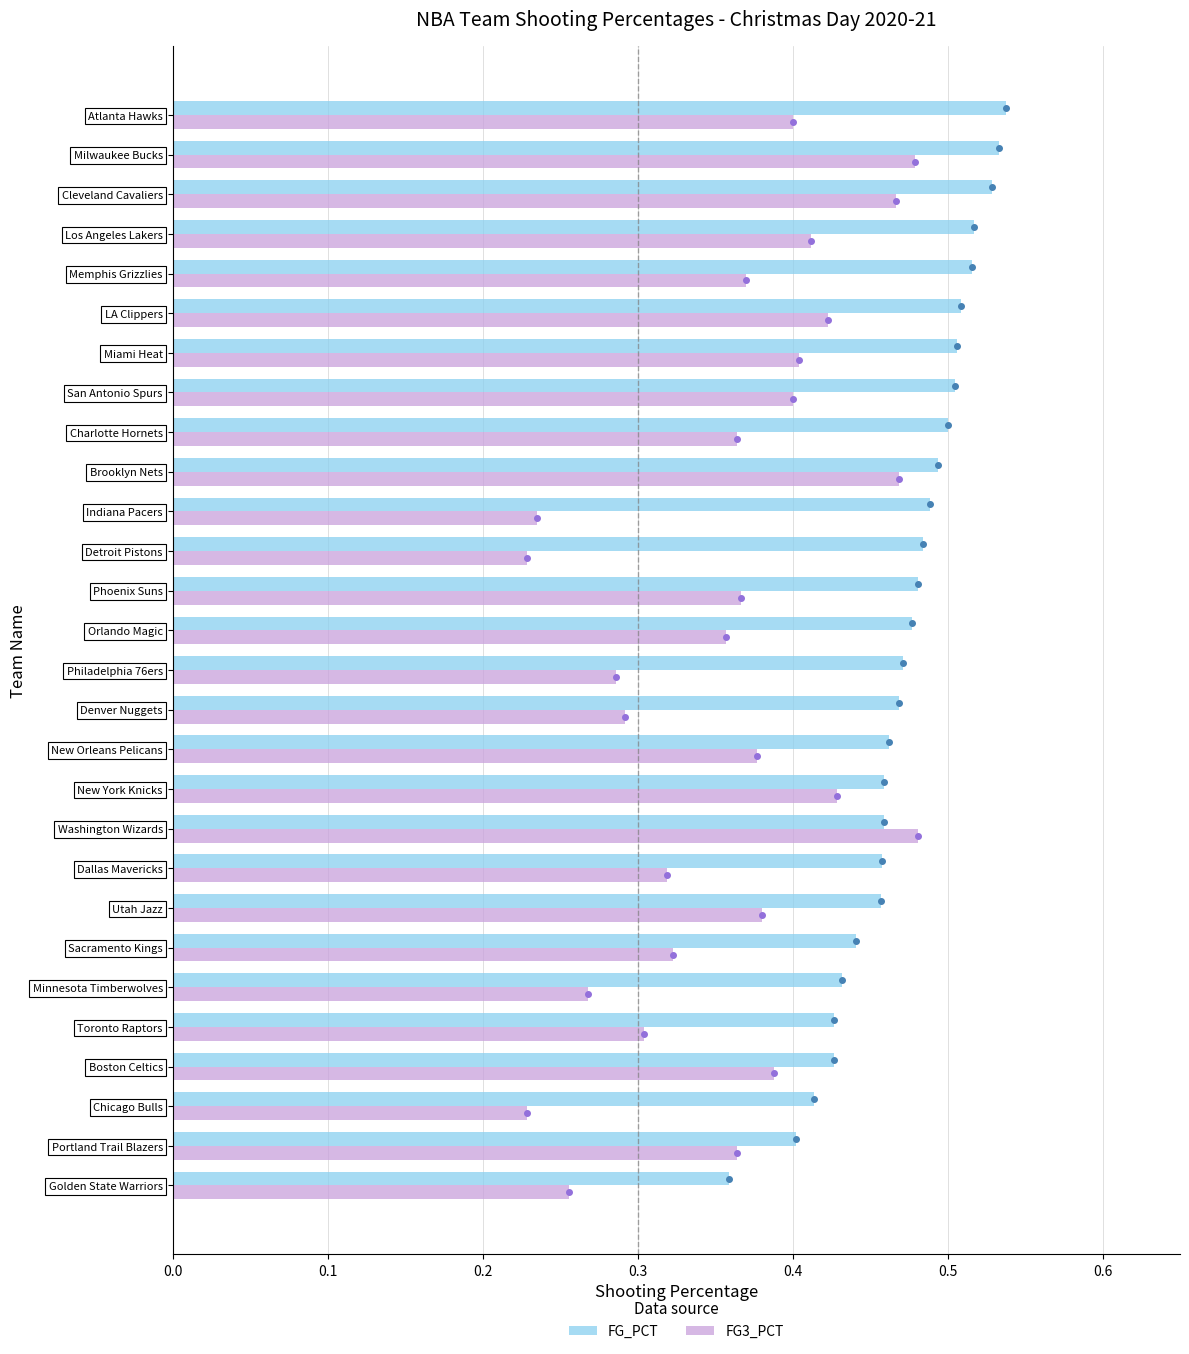

True or false: FG_PCT has a value of 0.5 at Utah Jazz.

True